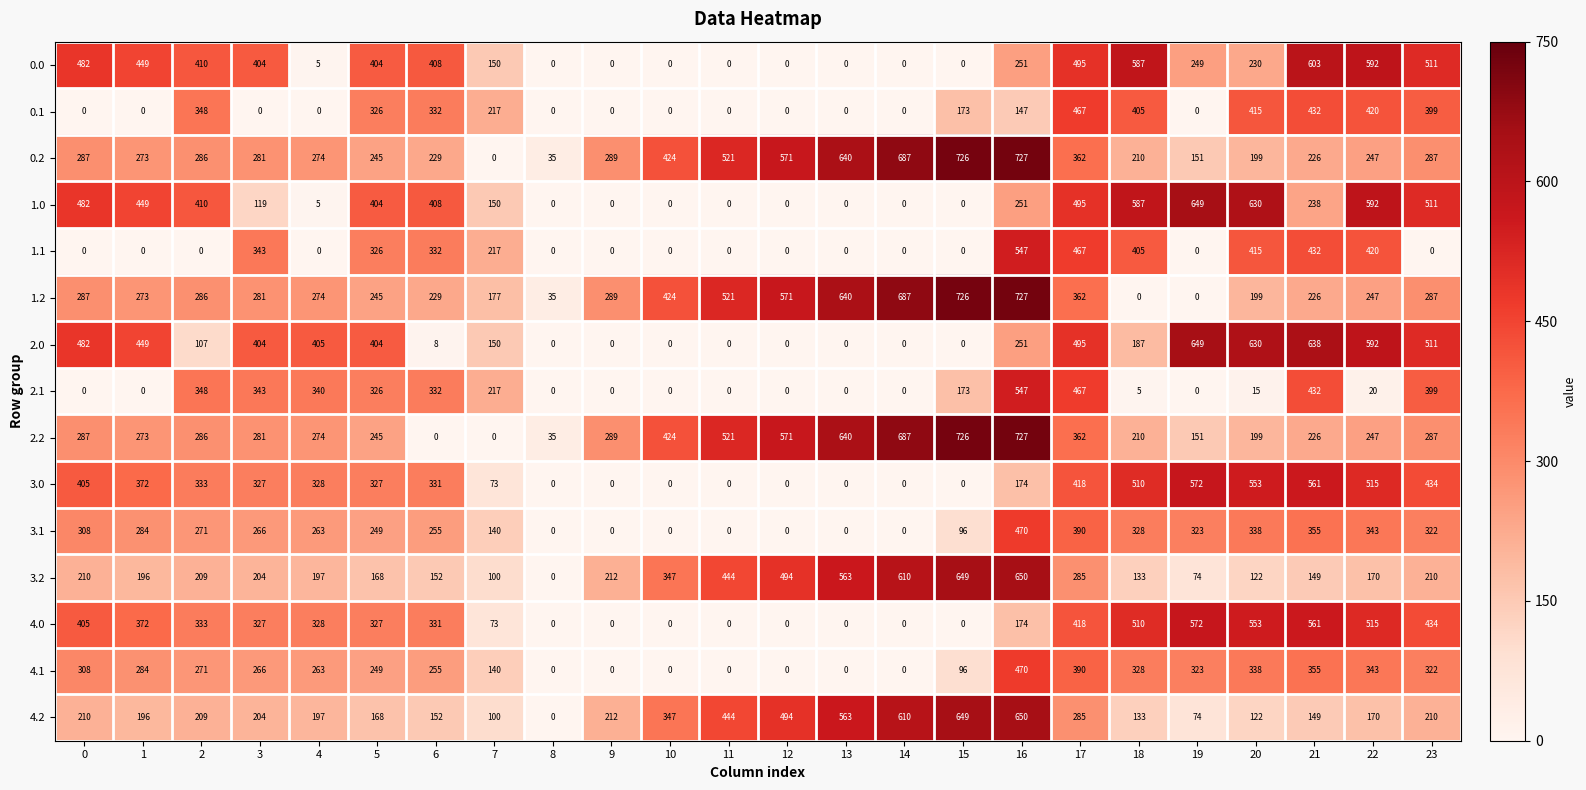

What is the difference between the highest and lowest values at 19?

649